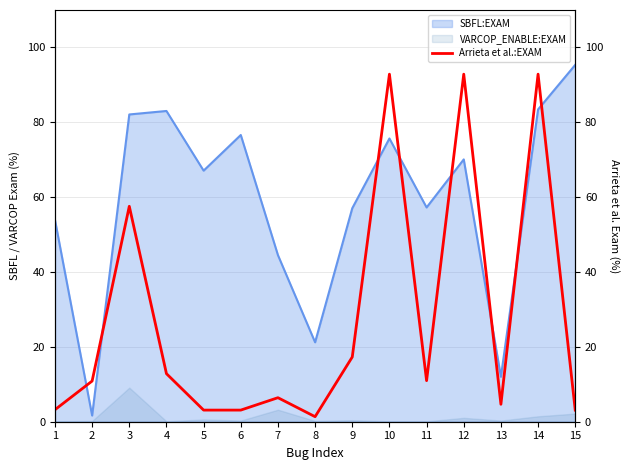

True or false: the data shows 3.1 at 15.

True